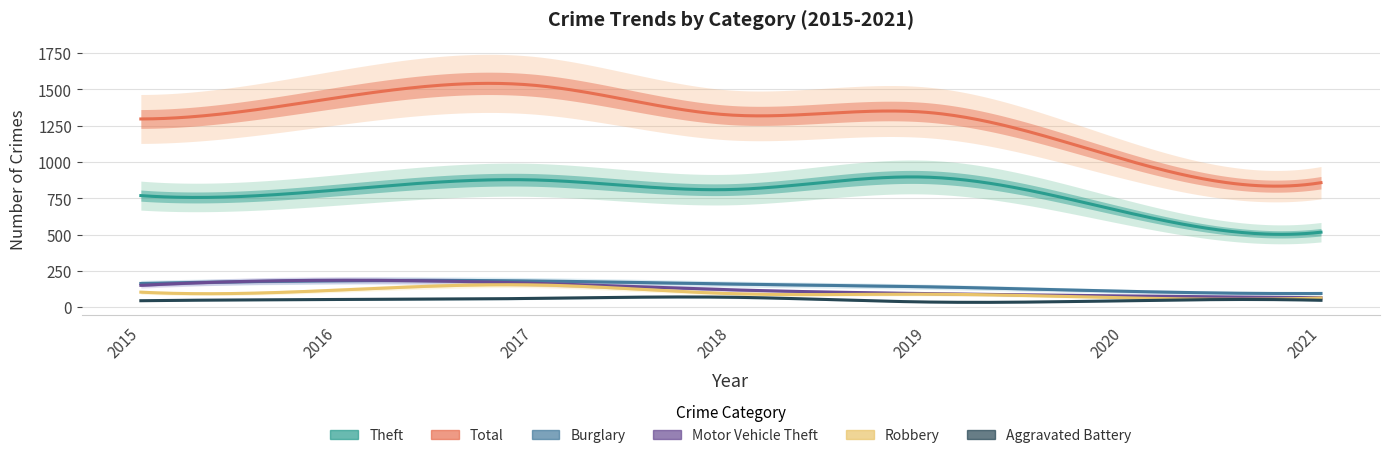

How many lines are shown in the chart?

6